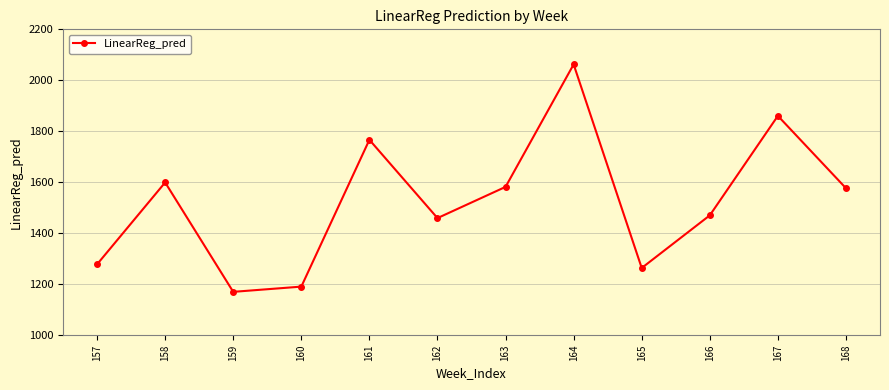

What is the value of the 9th point from the left?

1263.7